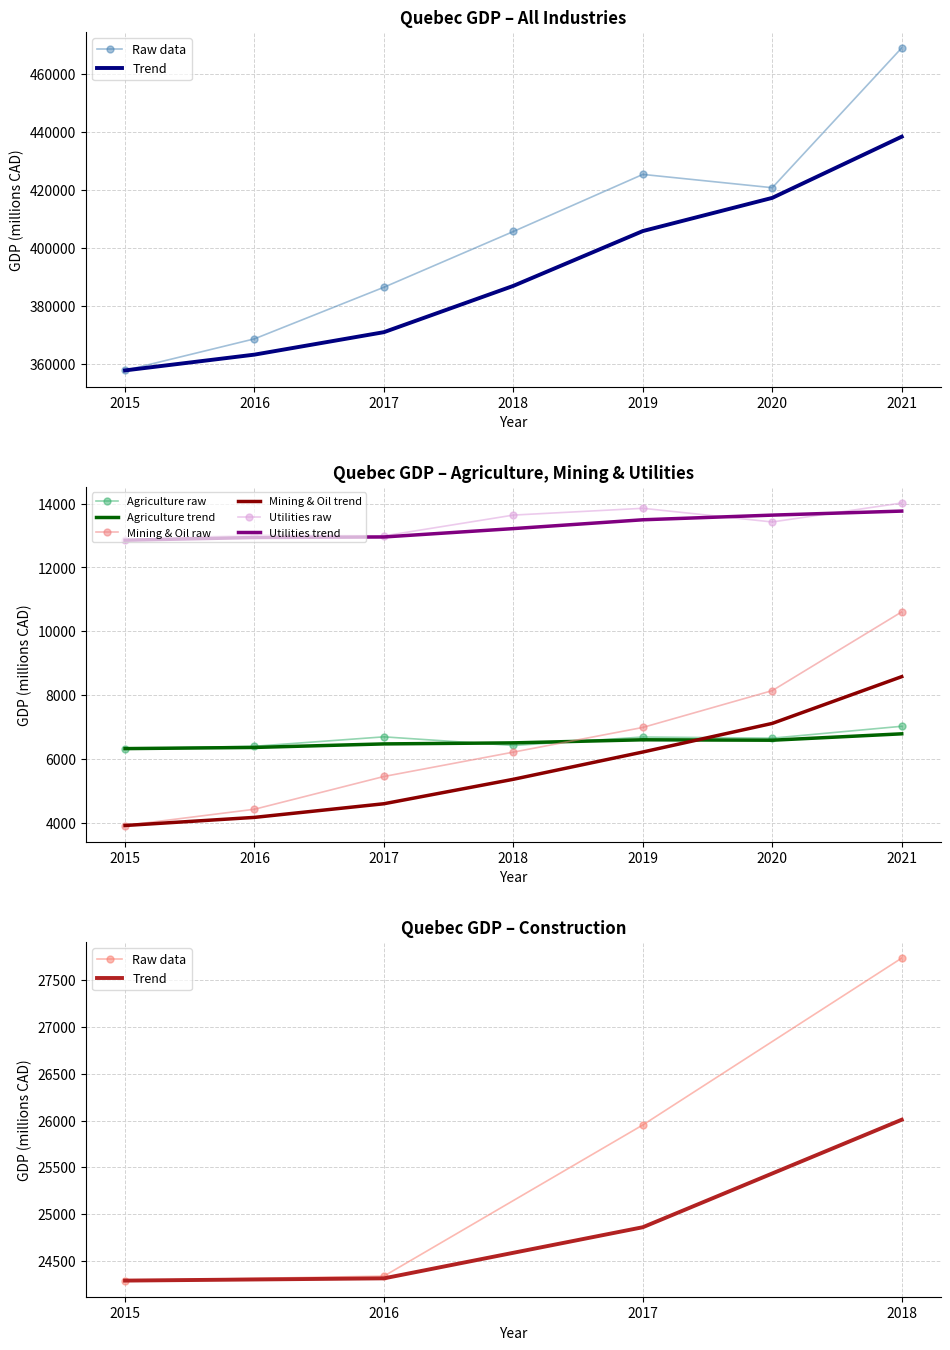

How many categories are shown in the chart?

7